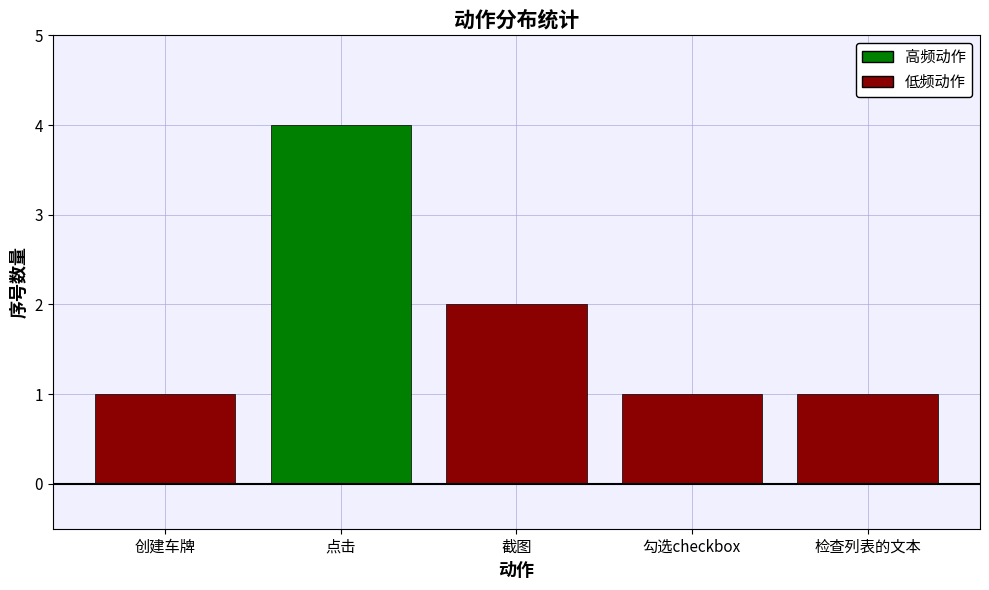

Is it true that the value at 检查列表的文本 is 1?

True